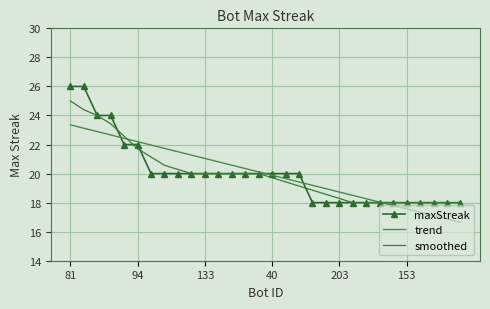

How many values in the maxStreak series exceed 20?

6